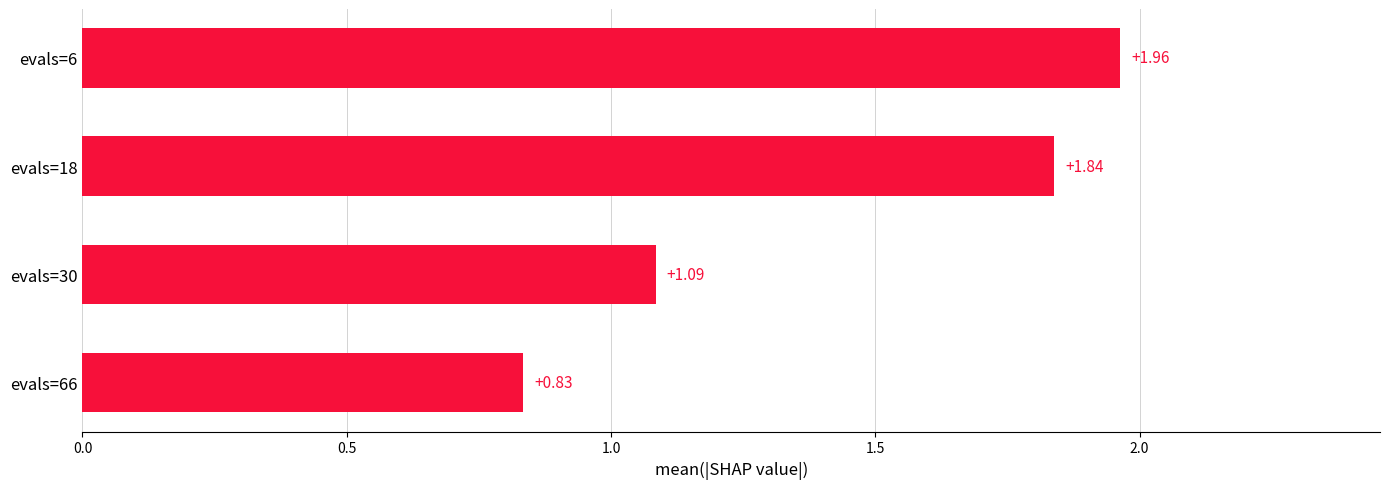

Which has a higher value, evals=6 or evals=30?

evals=6